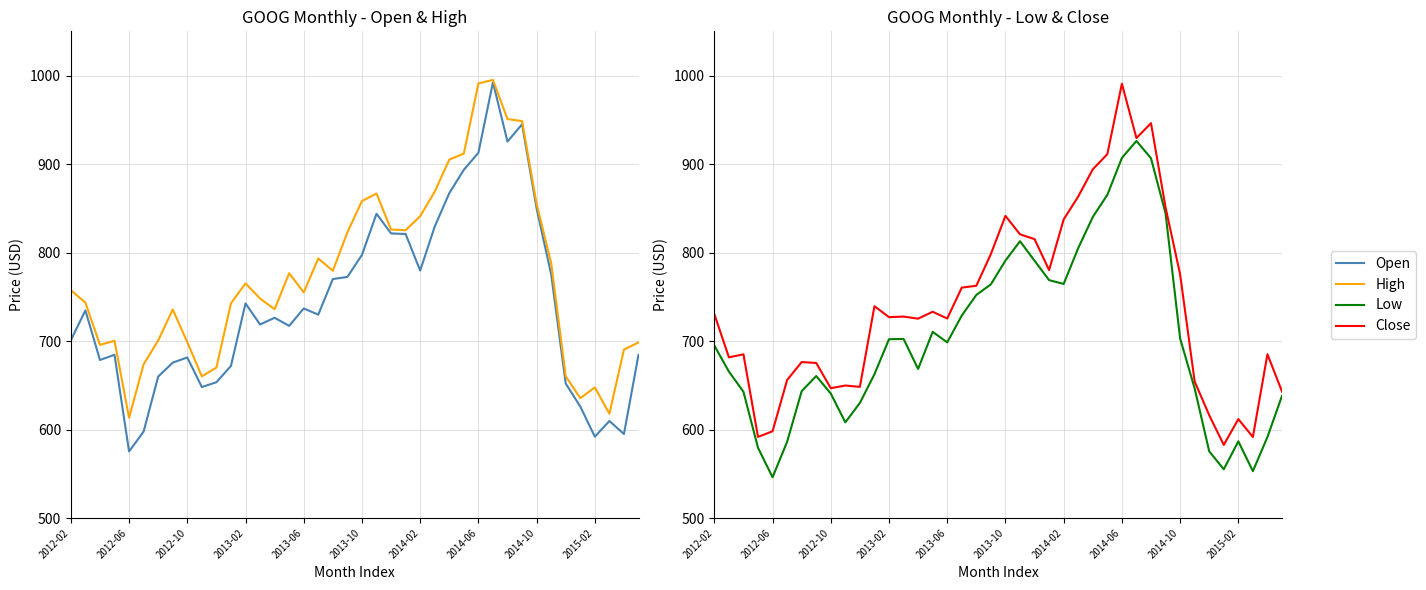

True or false: Close and Low cross at least once.

False